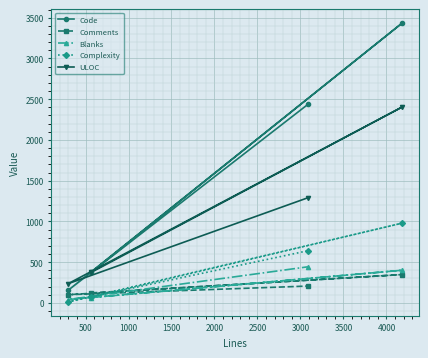

Which series has the widest spread of values?

Code